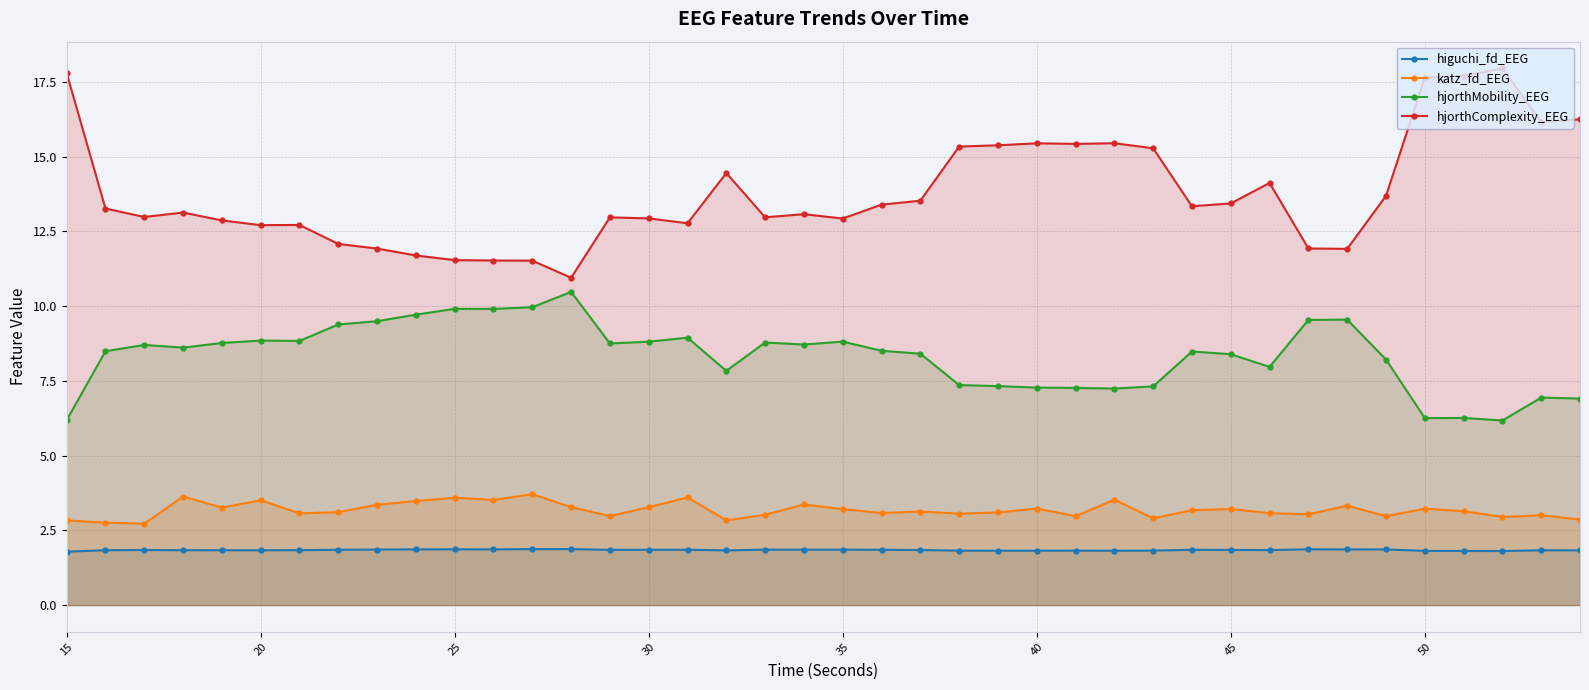

The value of higuchi_fd_EEG at 30 is 1.8. True or false?

True